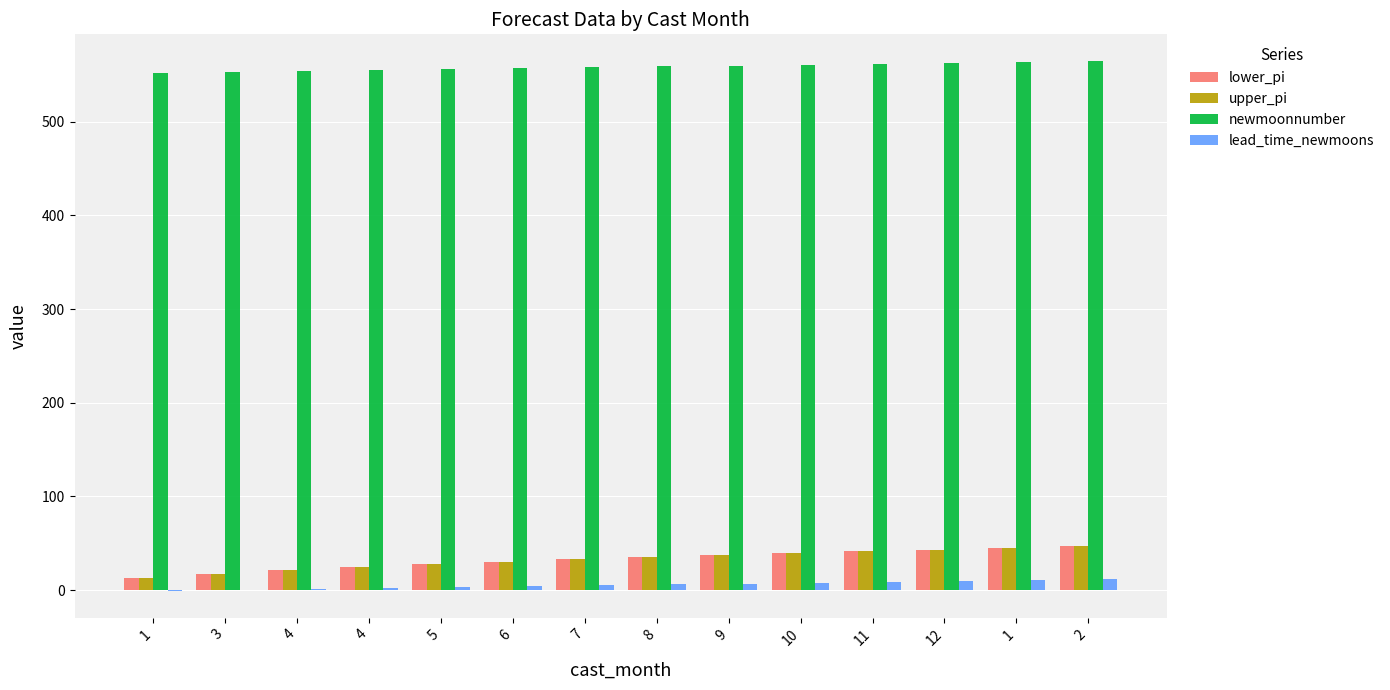

What is the difference between the second highest and minimum values in the lower_pi series?

32.4